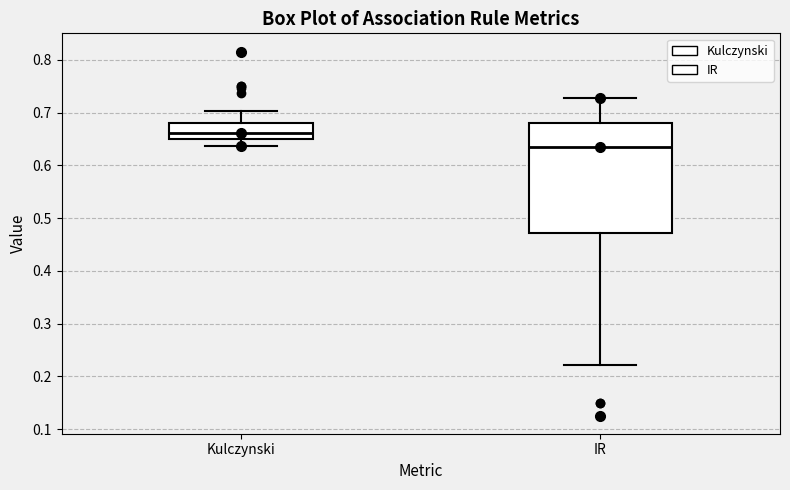

Reading left to right, transcribe this box plot: for each box, give where its median line is, the range the box spans, and where its two whiskers end, as read against the y-axis. The values are not printed on the chart, so give them approximately, as read against the axis.

Kulczynski: median 0.66, box 0.65 to 0.68, whiskers 0.64 to 0.70
IR: median 0.63, box 0.47 to 0.68, whiskers 0.22 to 0.73